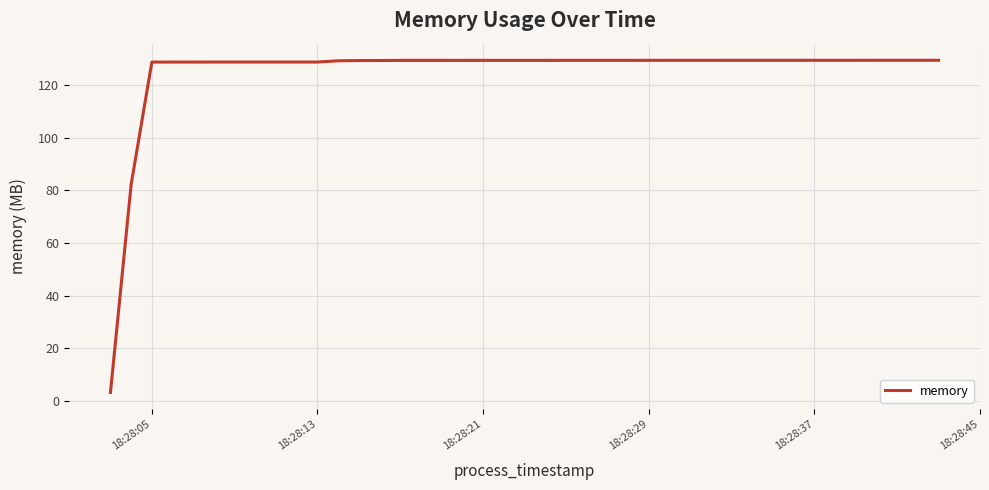

What is the difference between the maximum and minimum values?

126.2